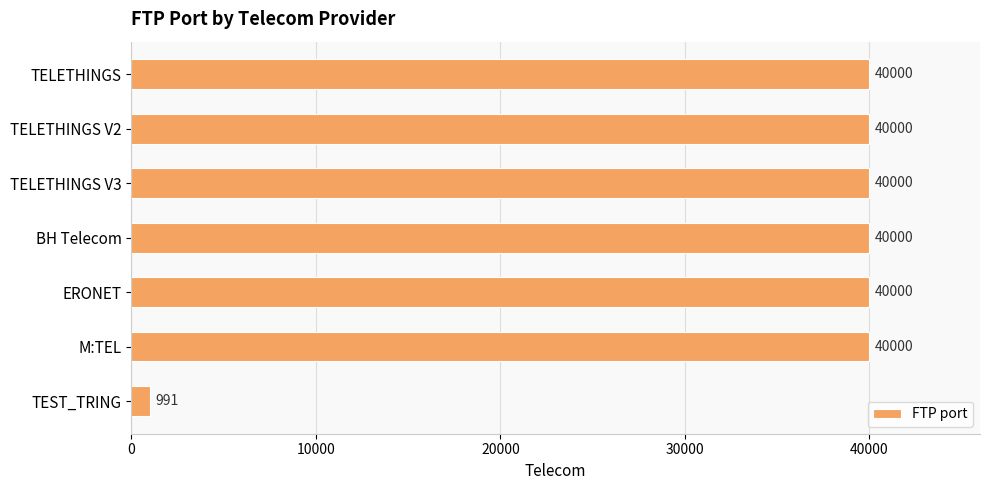

True or false: the data shows 40000 at TELETHINGS.

True